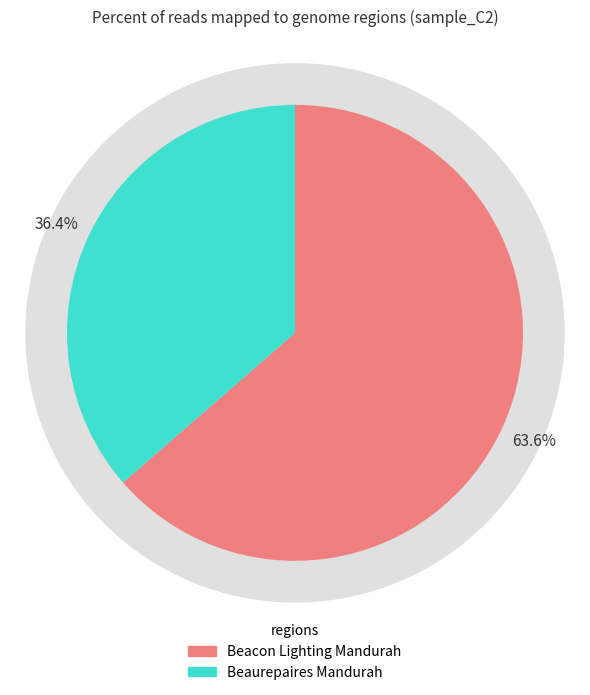

What is the total percentage of Beacon Lighting Mandurah and Beaurepaires Mandurah?

100.0%